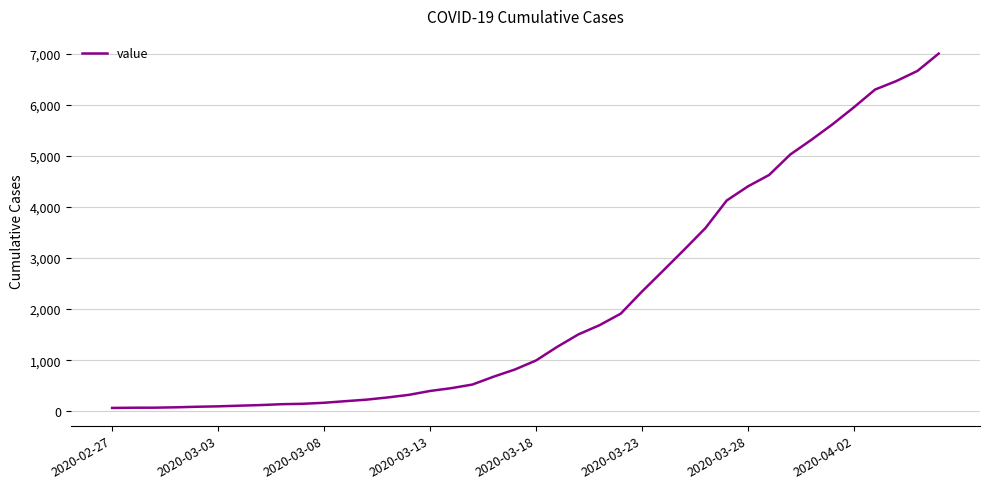

What is the average value?

2144